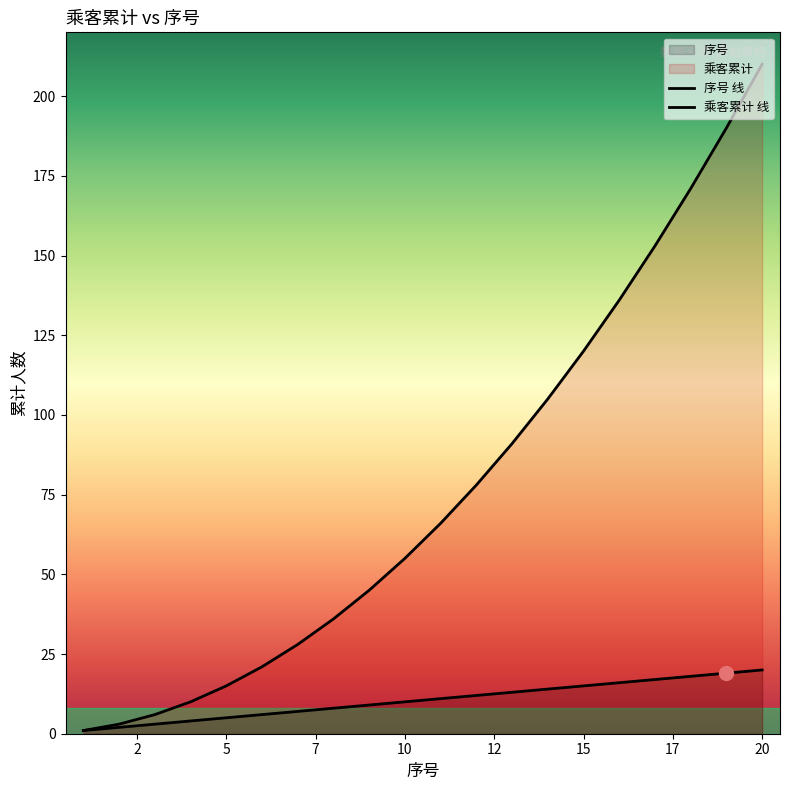

At how many categories does at least one series exceed 25?

14